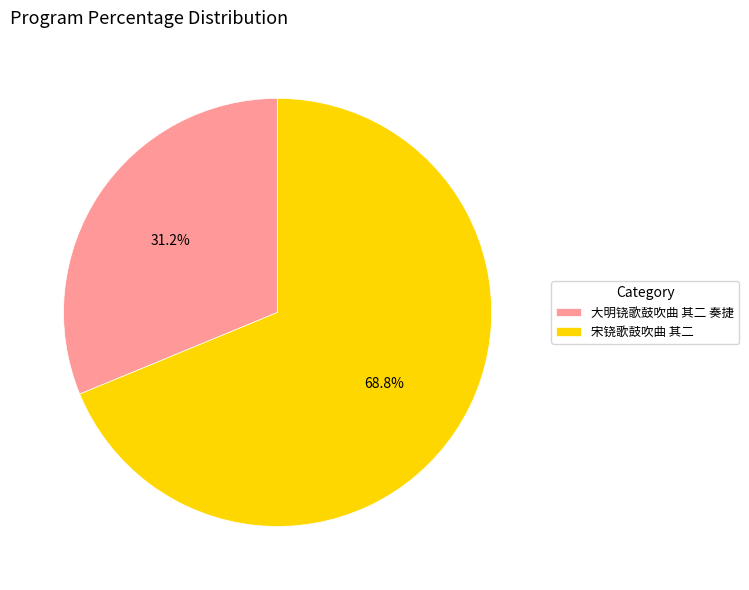

What percentage is NOT represented by 大明铙歌鼓吹曲 其二 奏捷?

68.8%